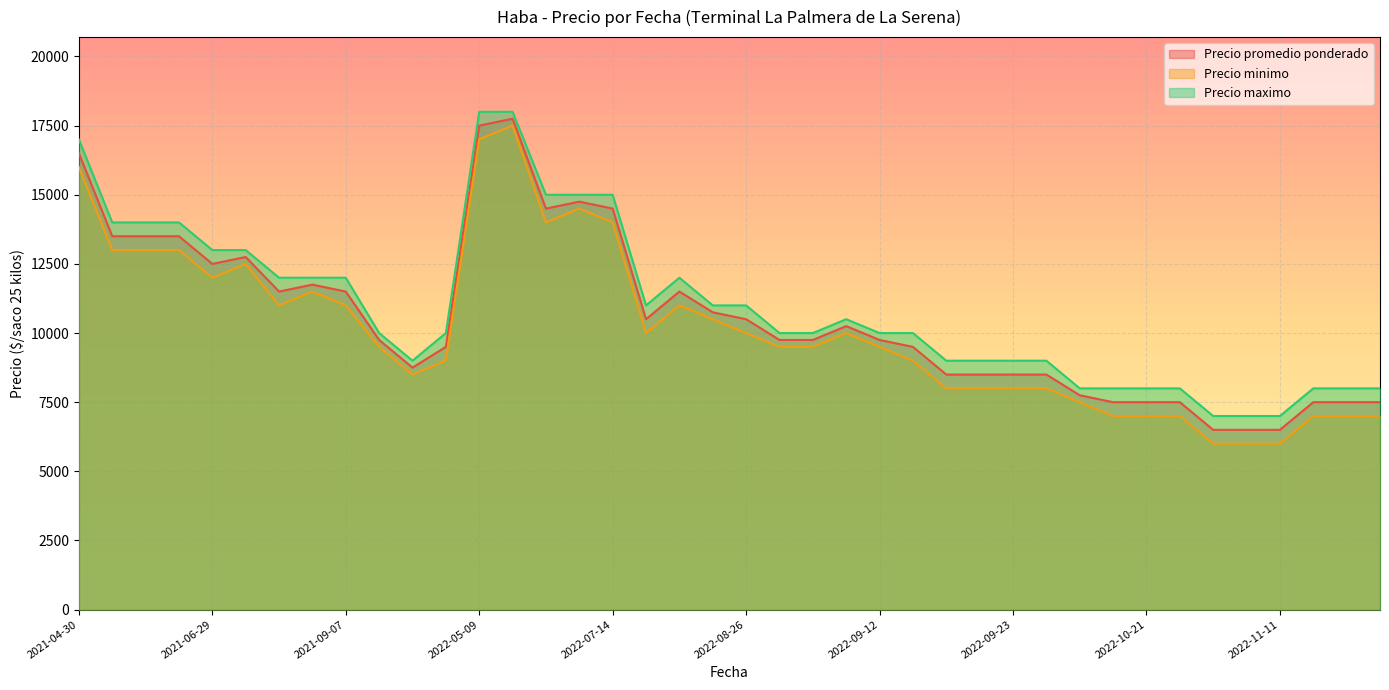

The value of Precio maximo at 2022-10-03 is 9000. True or false?

True